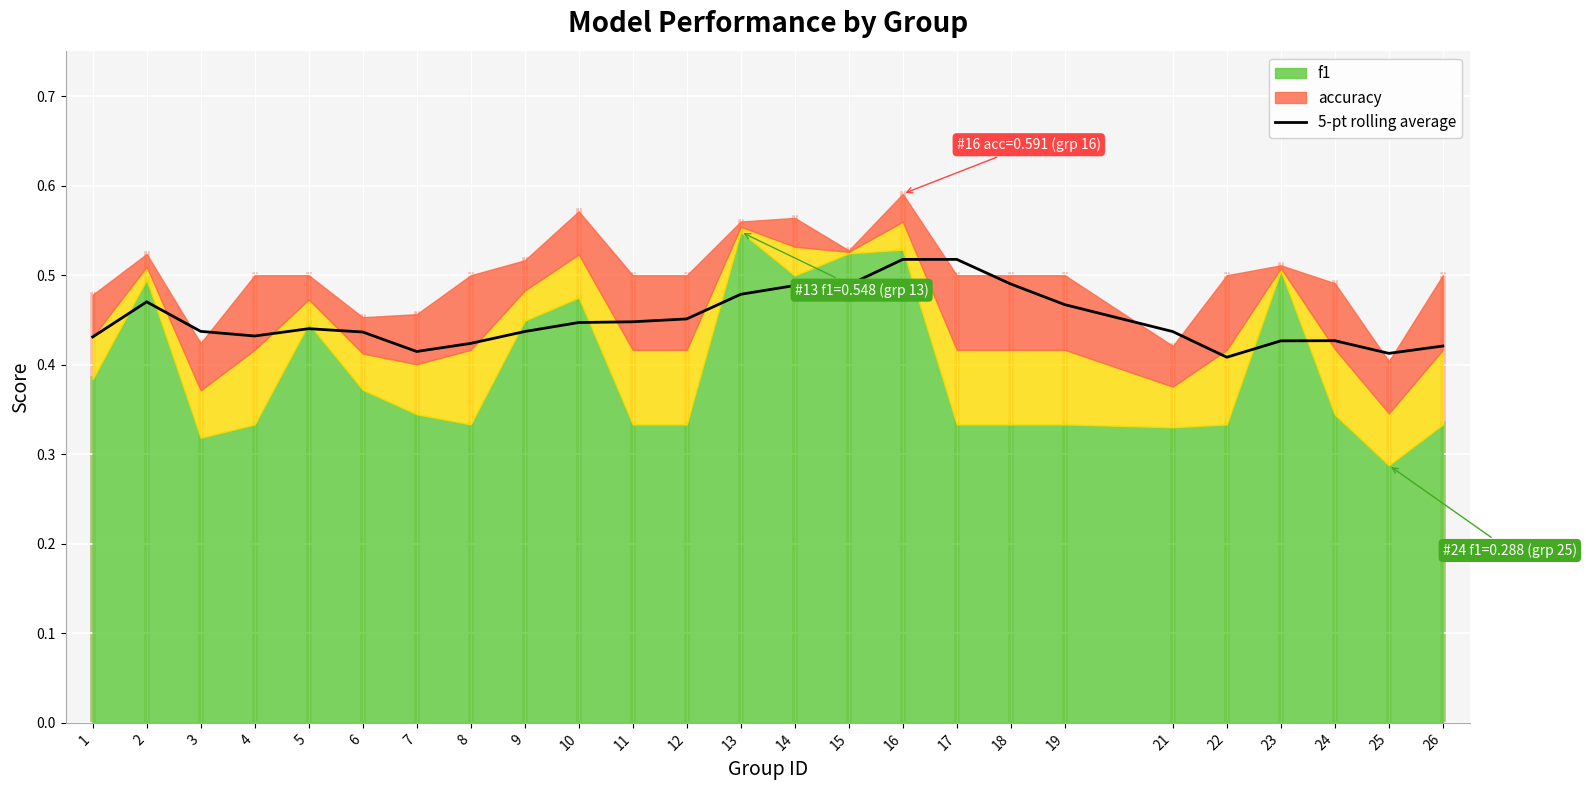

Reading right to left, extract all data points from this chart.

26=0.4	25=0.4	24=0.4	23=0.4	22=0.4	21=0.4	19=0.5	18=0.5	17=0.5	16=0.5	15=0.5	14=0.5	13=0.5	12=0.5	11=0.4	10=0.4	9=0.4	8=0.4	7=0.4	6=0.4	5=0.4	4=0.4	3=0.4	2=0.5	1=0.4